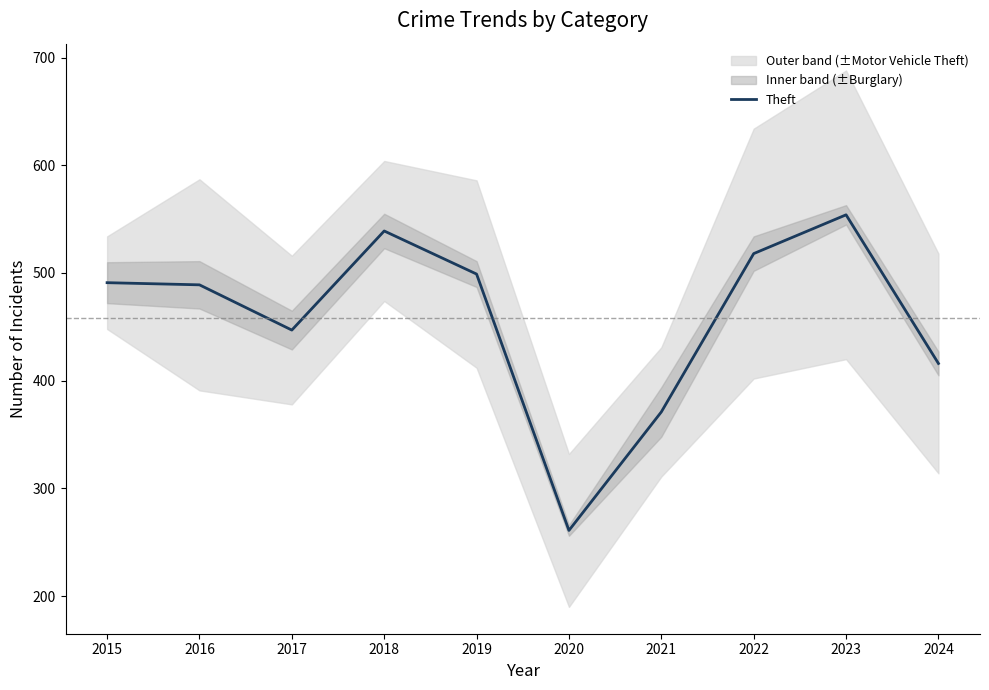

Is it true that the value at 2017 is 447?

True